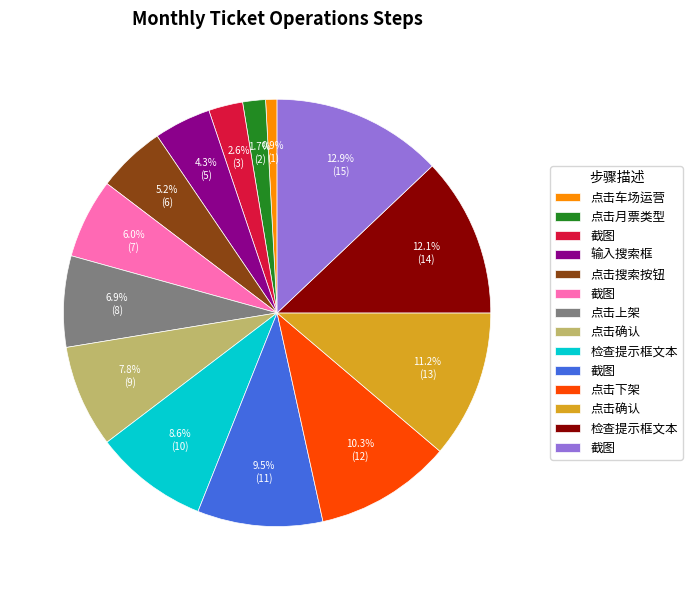

Is there any slice that represents more than half of the pie?

No